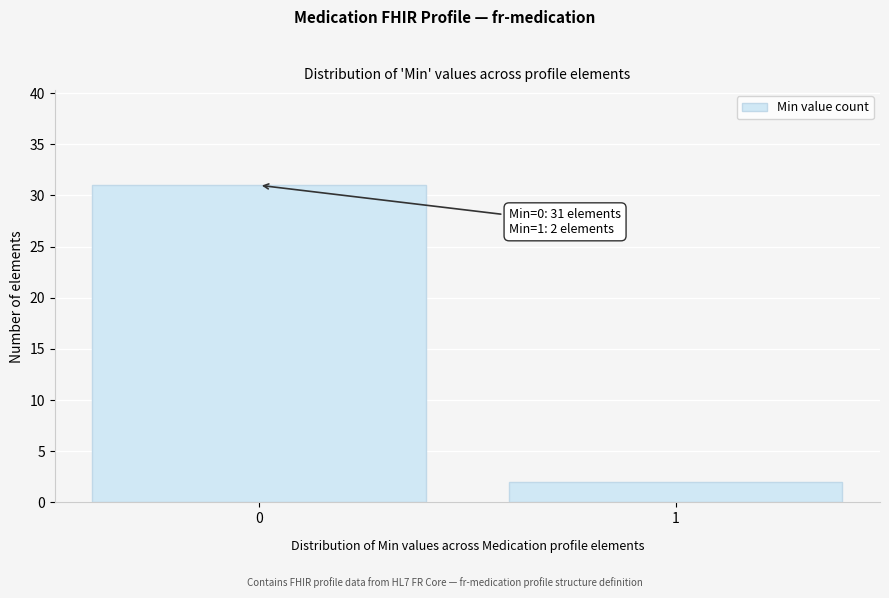

Reading left to right, what are all the values shown in this chart?

31	2